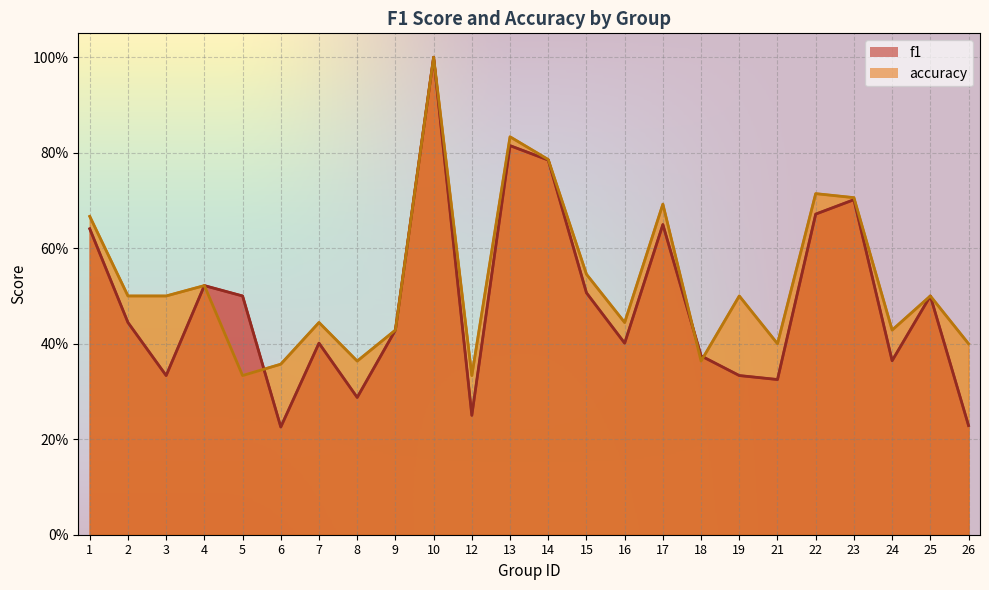

What is the difference between the maximum and minimum values in the accuracy series?

0.7